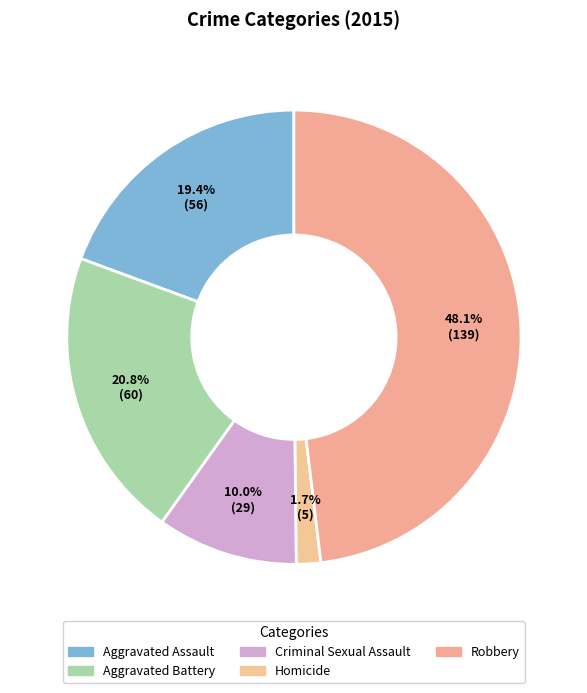

Is it true that Homicide is 2% of the pie?

True